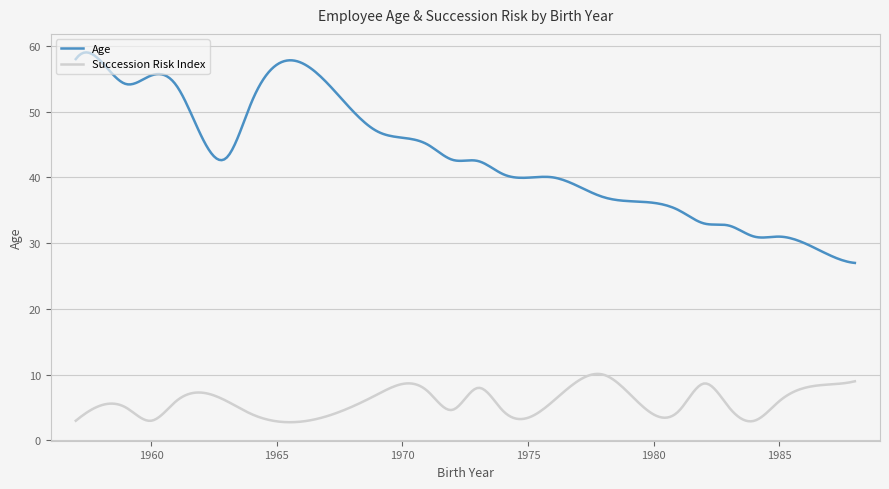

Which series has the largest total across all categories?

Age